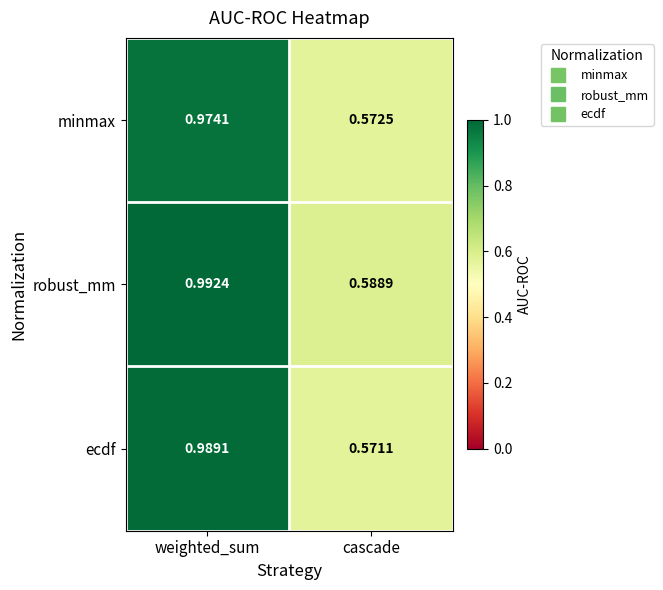

List the series in order of their peak value, highest first.

robust_mm, ecdf, minmax